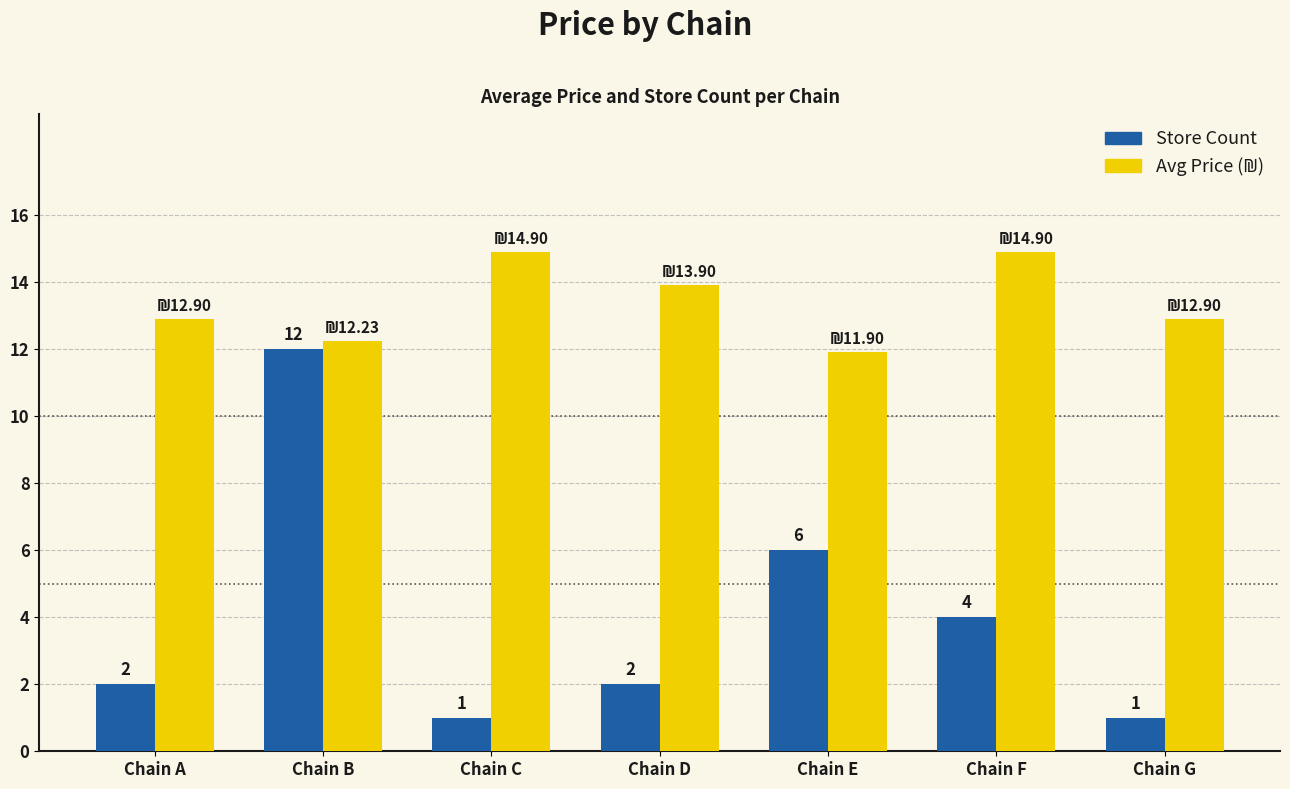

Which series has the largest range (max minus min)?

Store Count